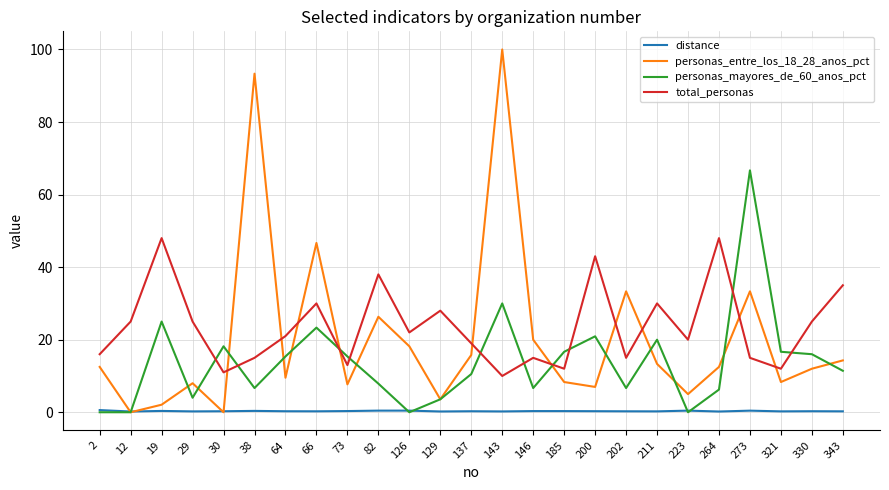

What is the spread (max minus min) of values at 146?

19.7